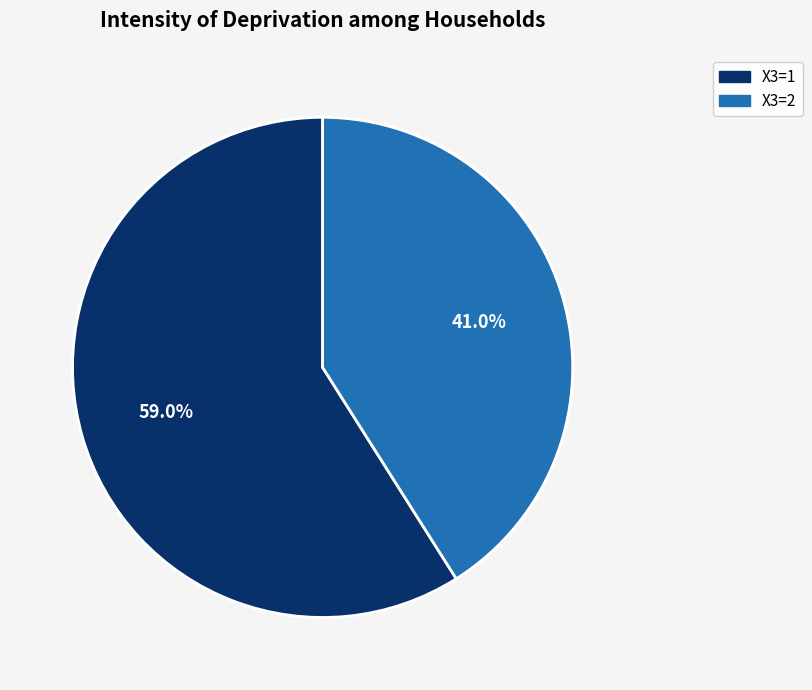

Is there any slice that represents more than half of the pie?

Yes